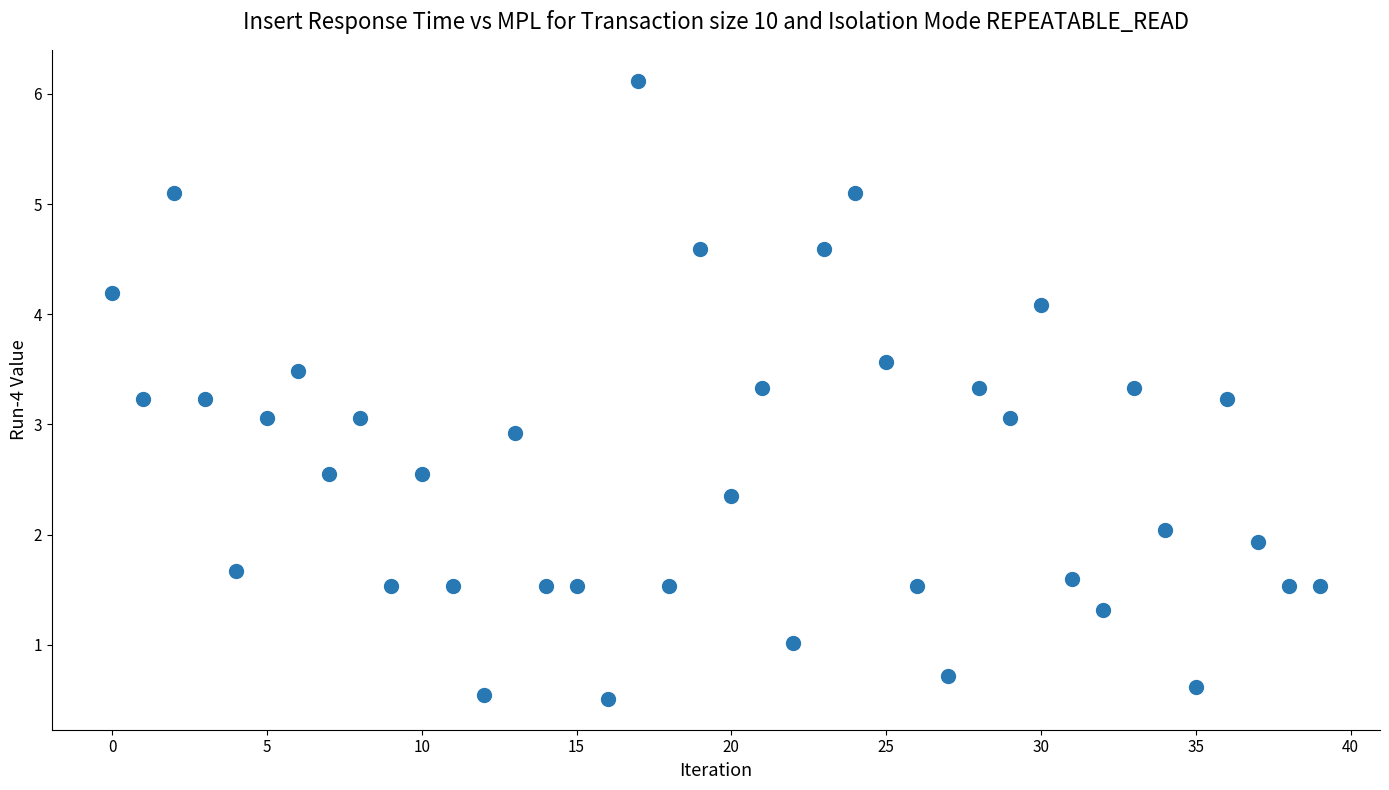

What is the range of Y values (max minus min)?

5.6